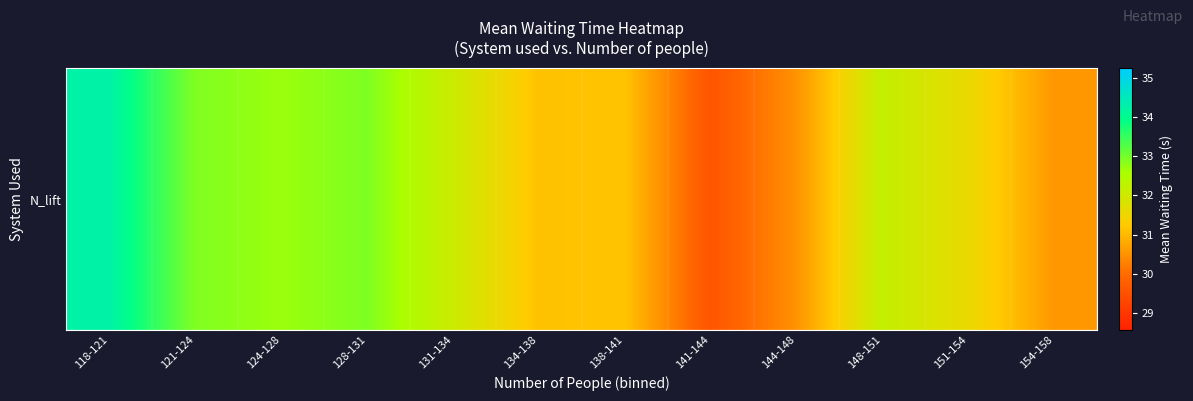

Reading right to left, extract all data points from this chart.

154-158=30.6	151-154=31.6	148-151=32.2	144-148=30.5	141-144=29.6	138-141=31.2	134-138=31.1	131-134=32.1	128-131=32.9	124-128=32.7	121-124=32.9	118-121=34.2